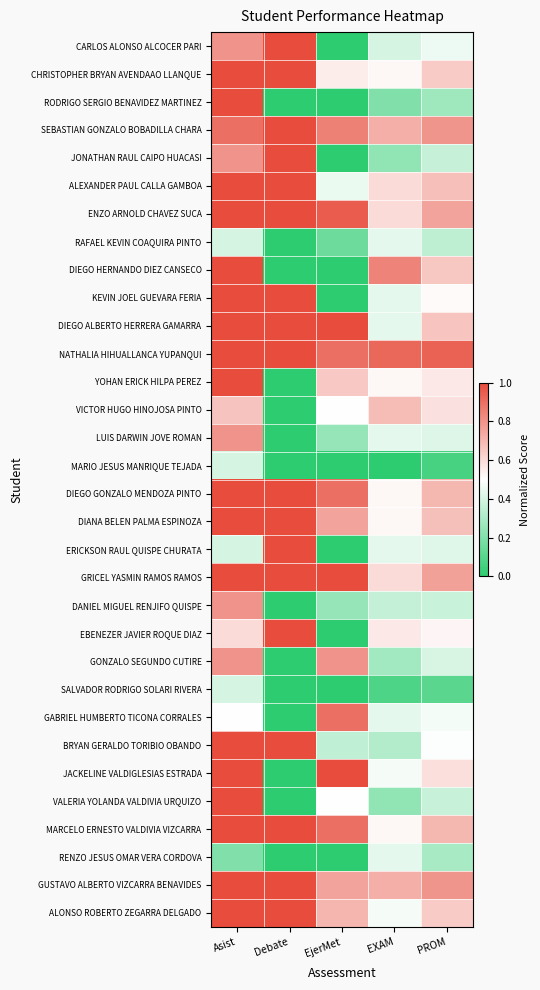

What is the difference between the highest and lowest values at PROM?

0.9